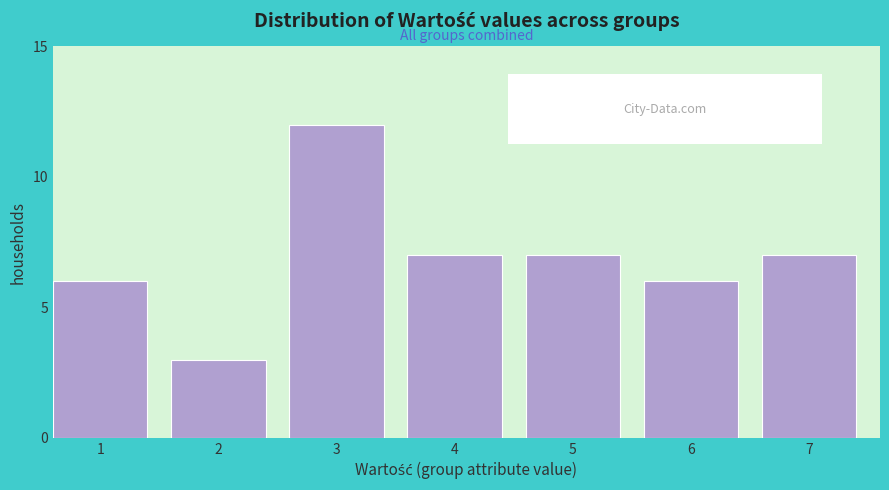

Reading right to left, list all the values displayed in this chart.

7	6	7	7	12	3	6